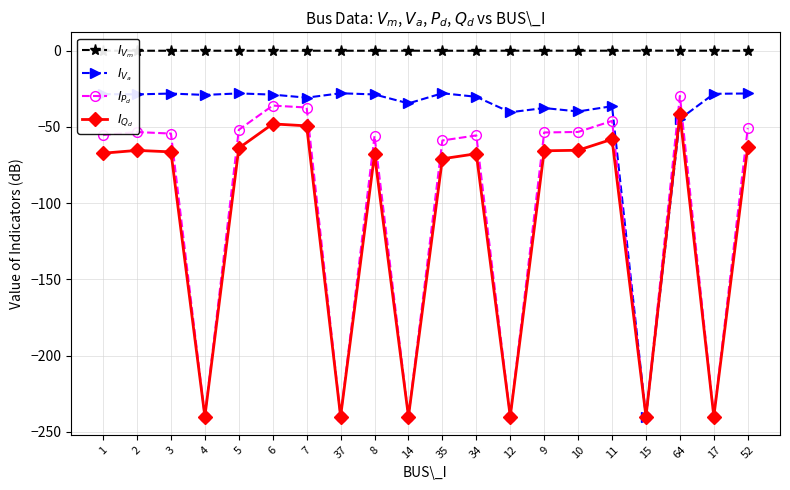

Where does the $I_{P_d}$ series first go above -54?

2